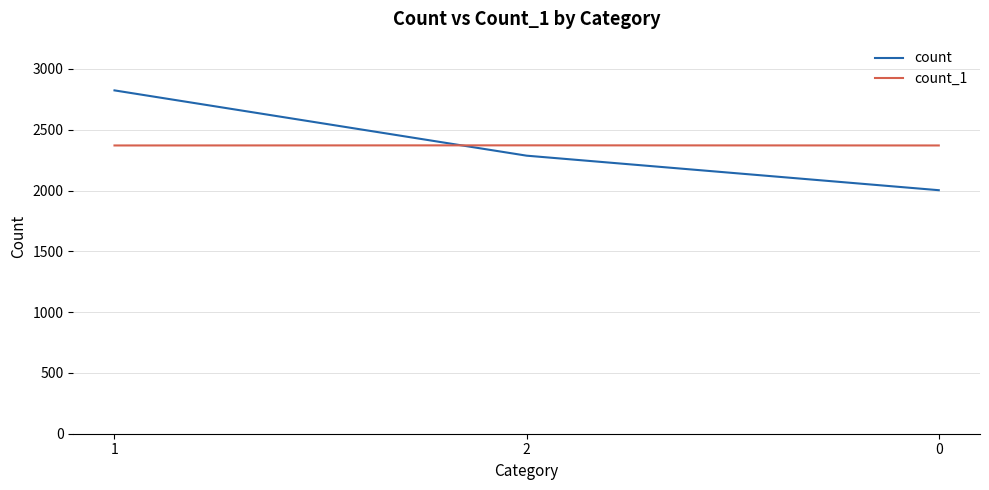

What is the approximate value of count at 1, to the nearest 50?

2800